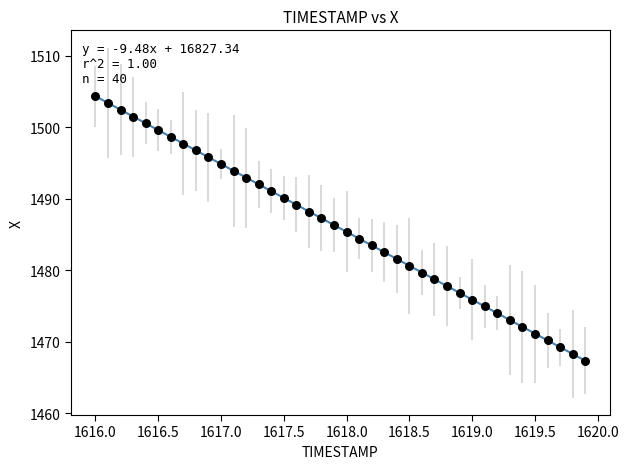

What is the range of X values (max minus min)?

3.9